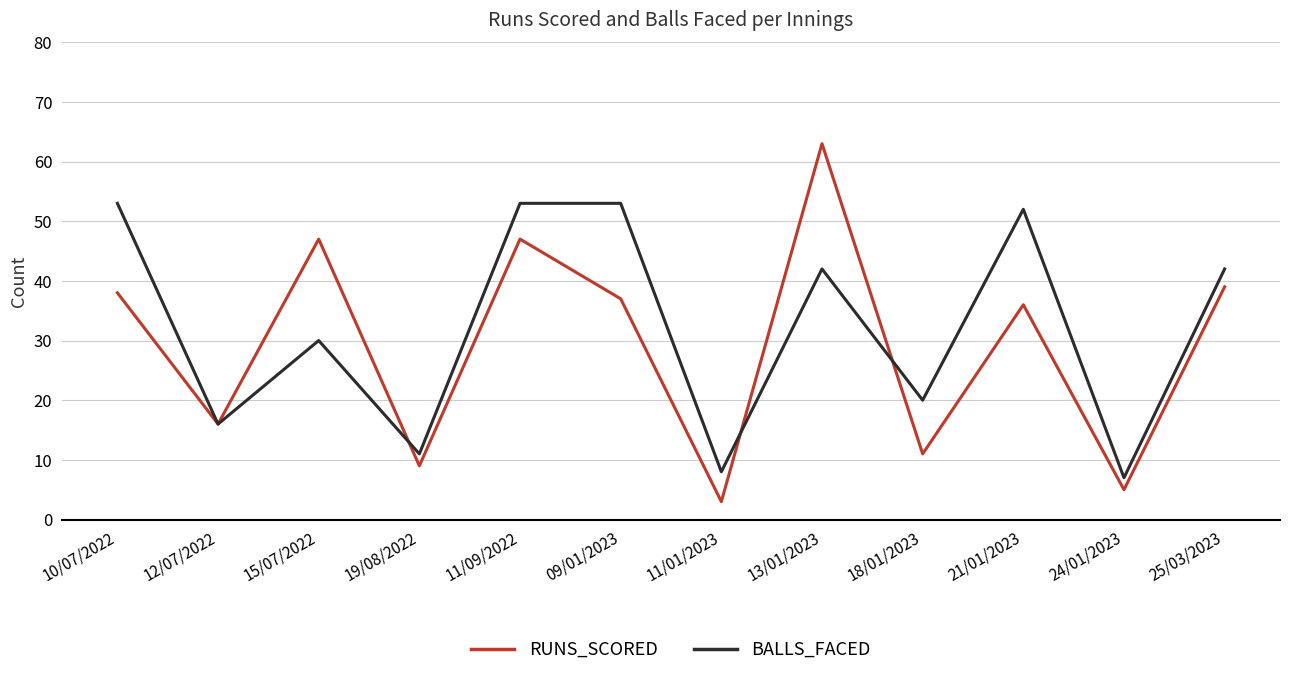

Rank the series by their maximum value, from highest to lowest.

RUNS_SCORED, BALLS_FACED